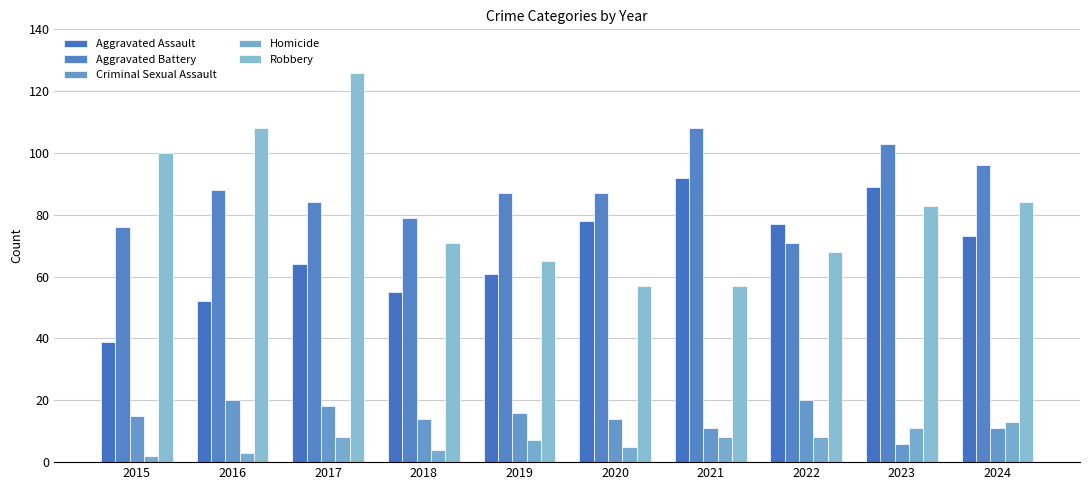

What is the difference between the highest and lowest values at 2017?

118